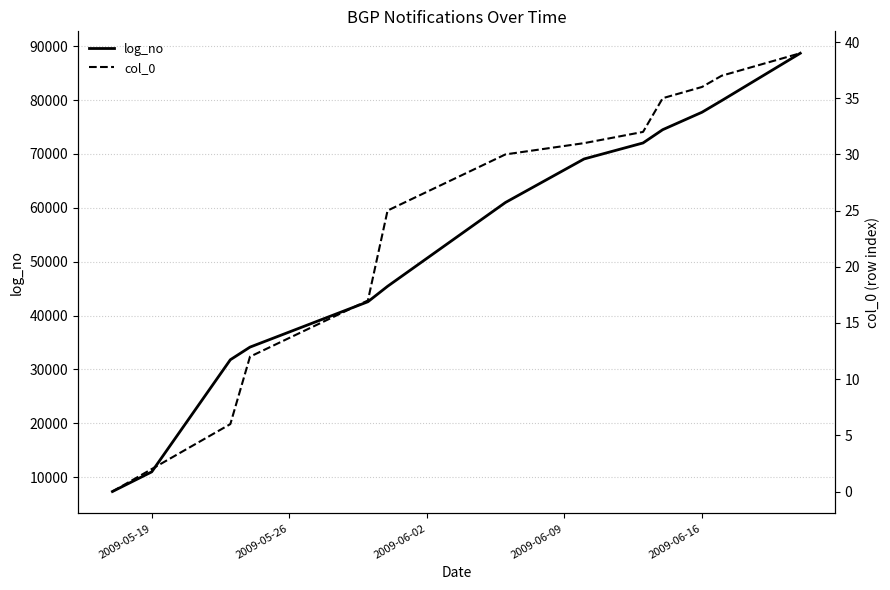

How many values in the col_0 series exceed 30?

6